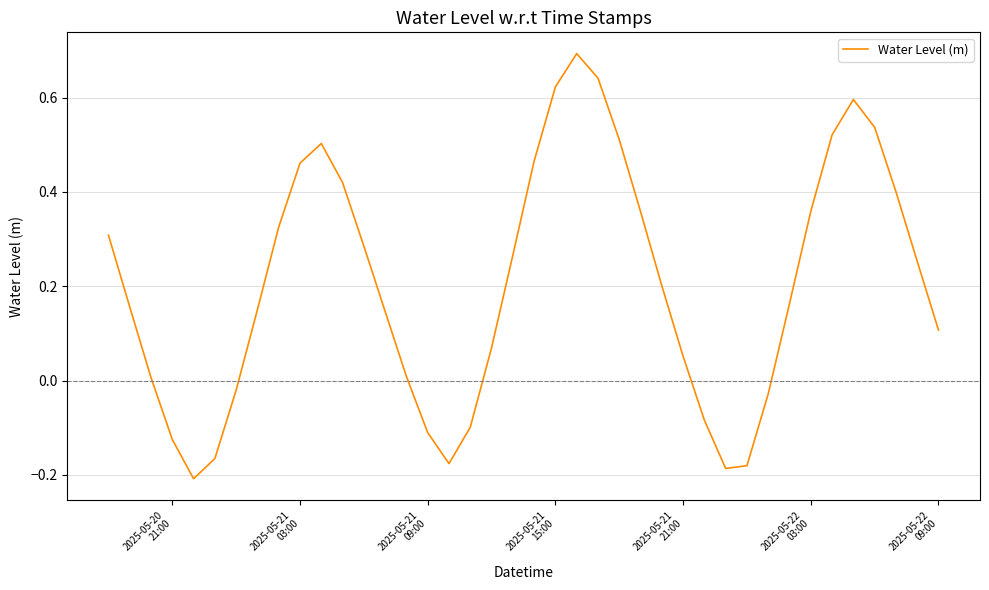

What is the difference between the maximum and minimum values?

0.9